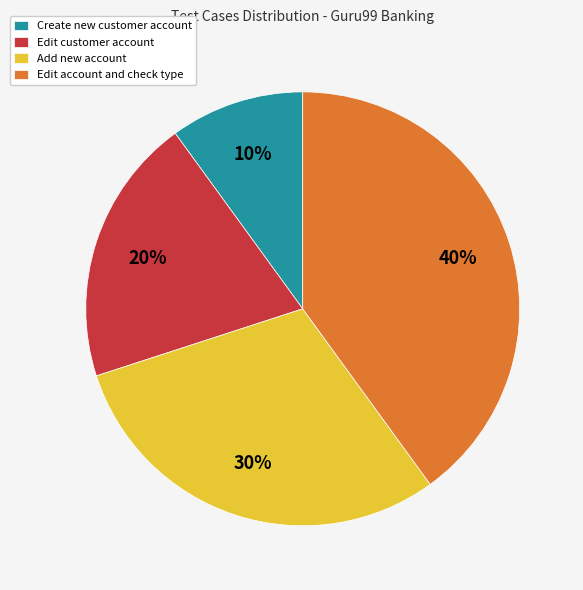

To the nearest percent, what portion does Create new customer account represent?

10%